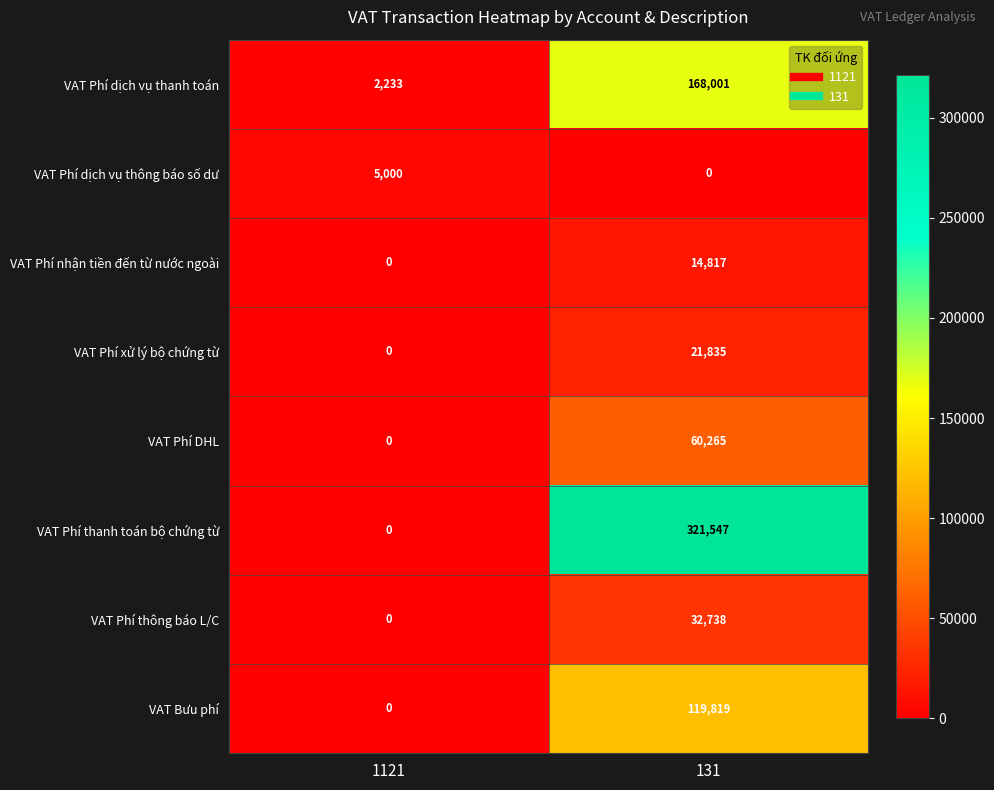

The value of VAT Phí dịch vụ thông báo số dư at 1121 is 1377. True or false?

False